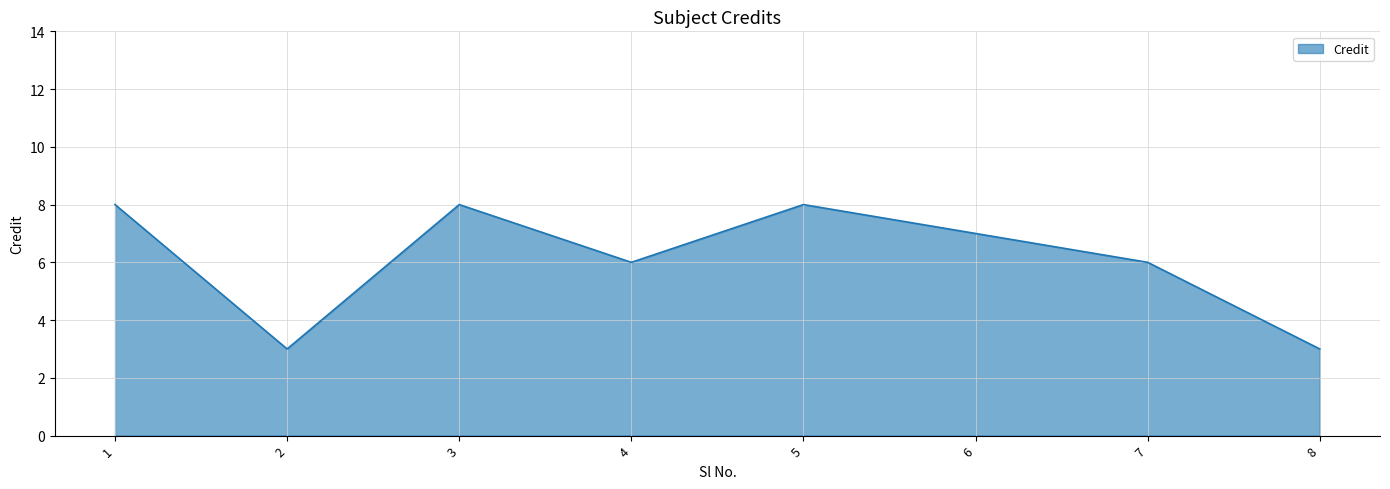

Reading left to right, what are all the values shown in this chart?

8	3	8	6	8	7	6	3